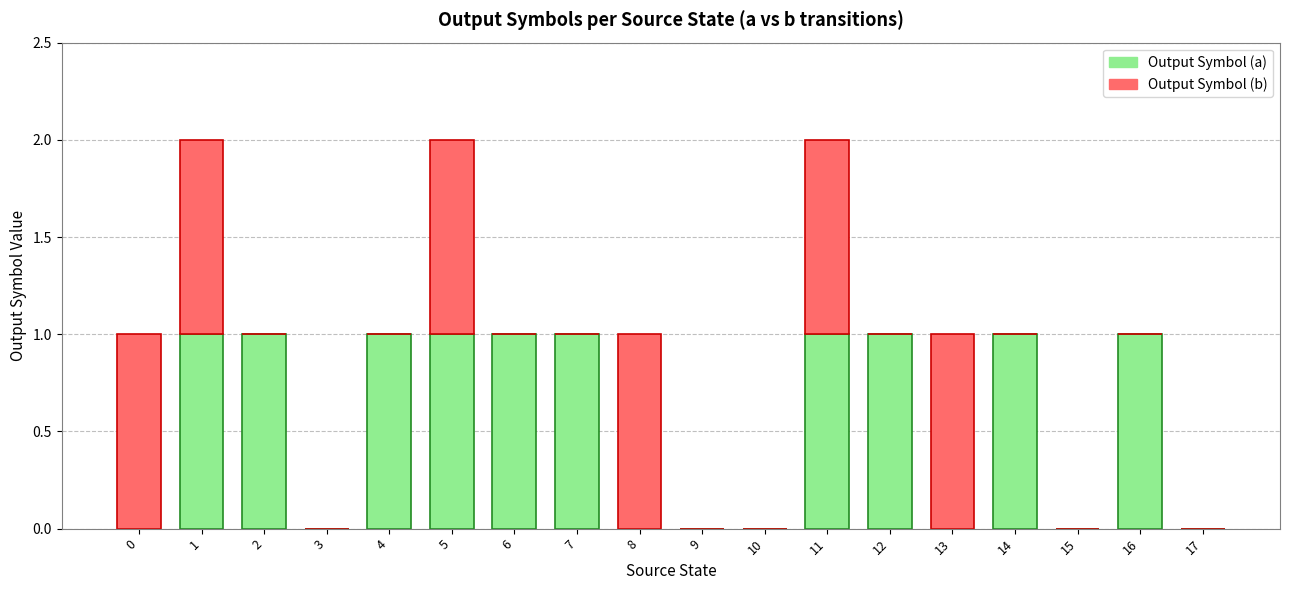

What is the difference between the Output Symbol (a) values at 8 and 1?

1